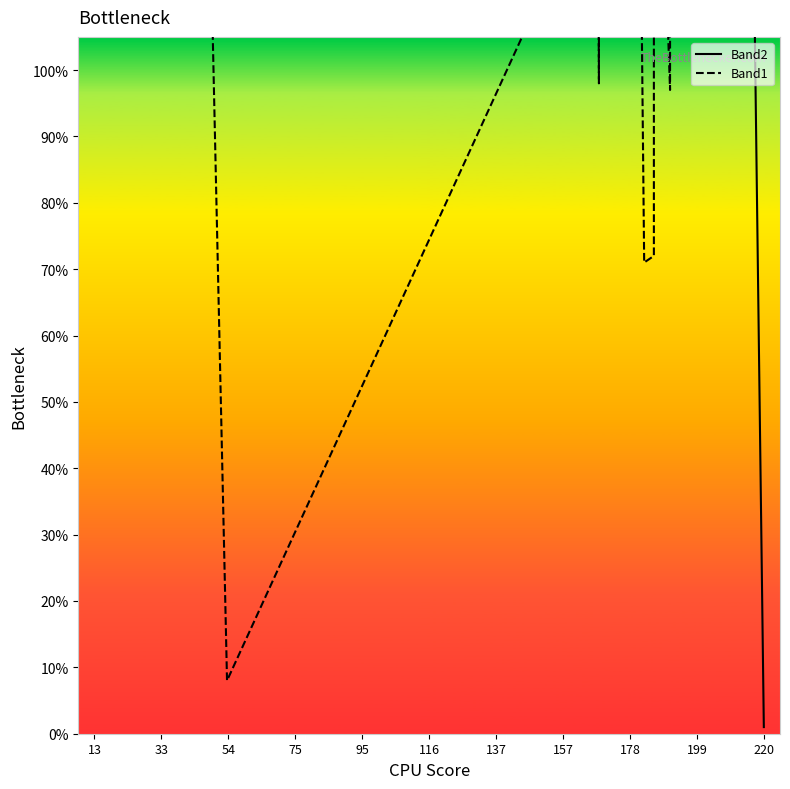

True or false: Band1 has a value of 92 at 32.

False